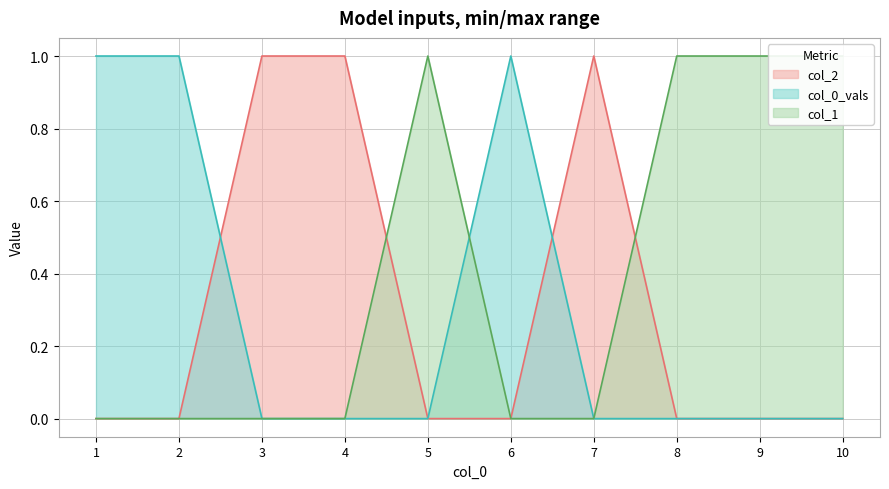

How many lines are shown in the chart?

3